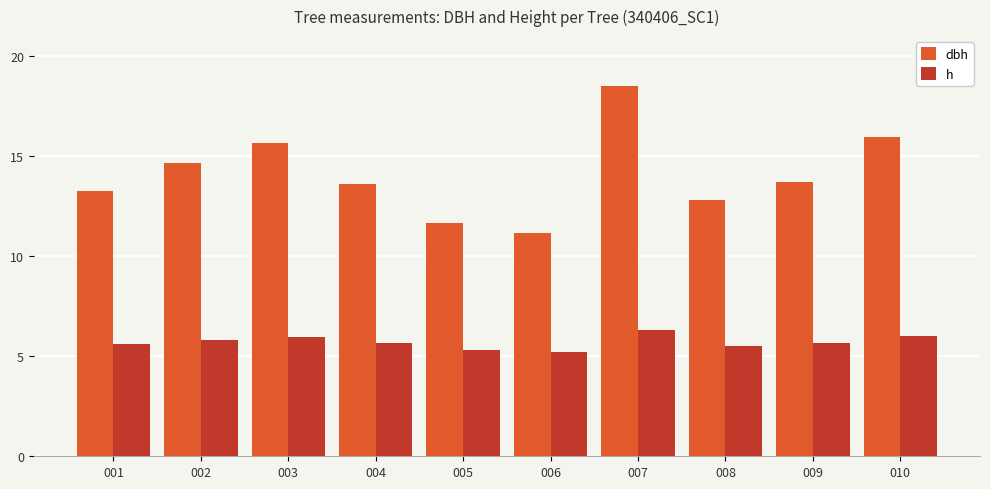

What value does the h series have at 004?

5.7